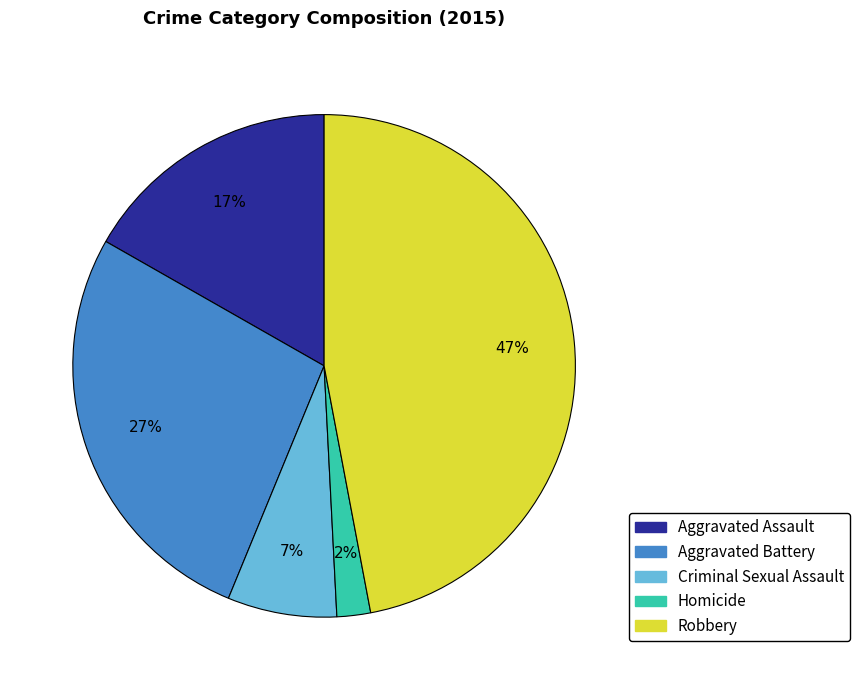

To the nearest percent, what is the difference between the largest and smallest slice percentages?

45%